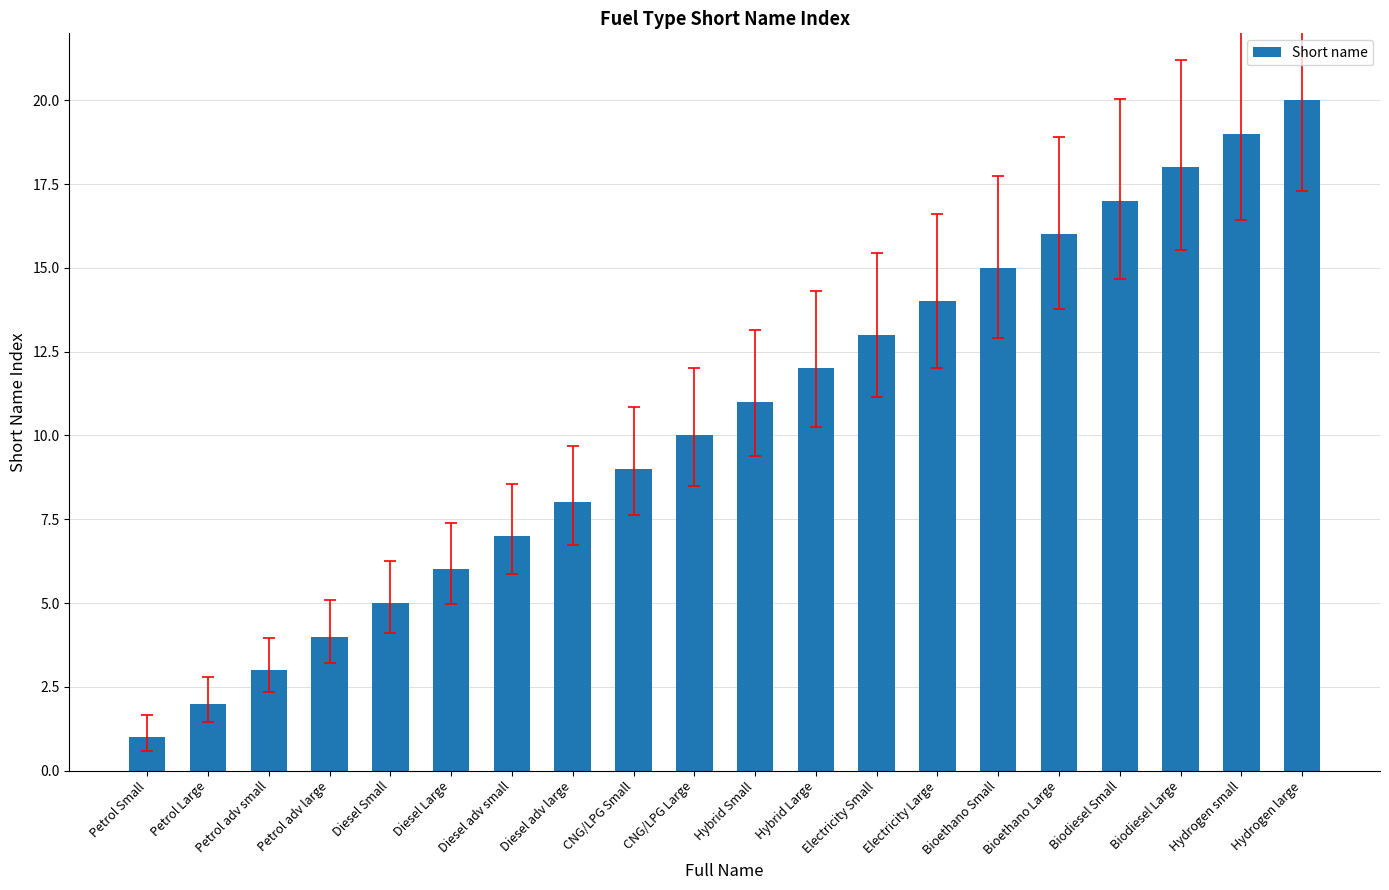

What is the sum of the values at Diesel Large and Hybrid Large?

18